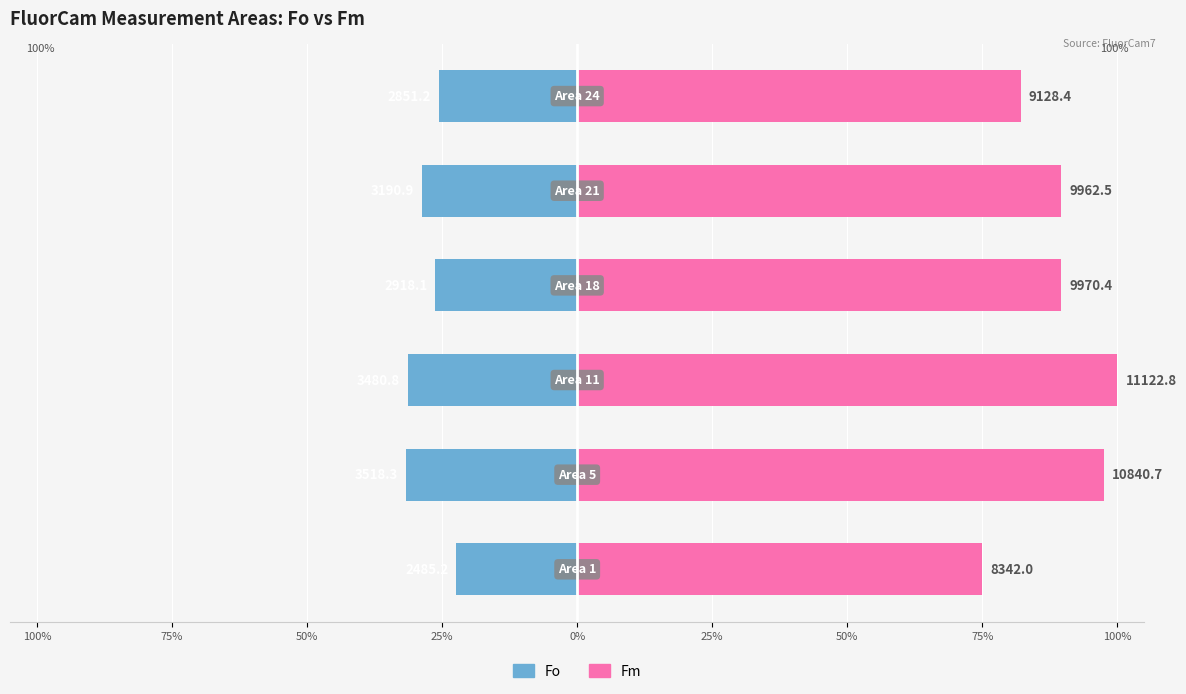

Reading left to right, transcribe all the data shown in this chart.

Fo: 100%=-22.3	75%=-31.6	50%=-31.3	25%=-26.2	0%=-28.7	25%=-25.6
Fm: 100%=75.0	75%=97.5	50%=100.0	25%=89.6	0%=89.6	25%=82.1